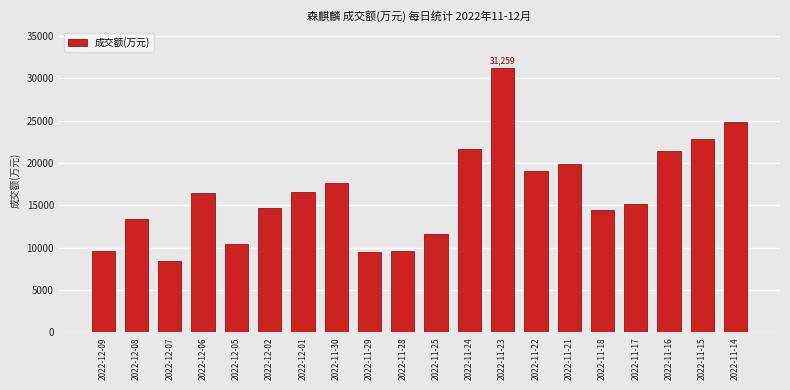

What is the change in value from 2022-11-24 to 2022-11-23?

+9558